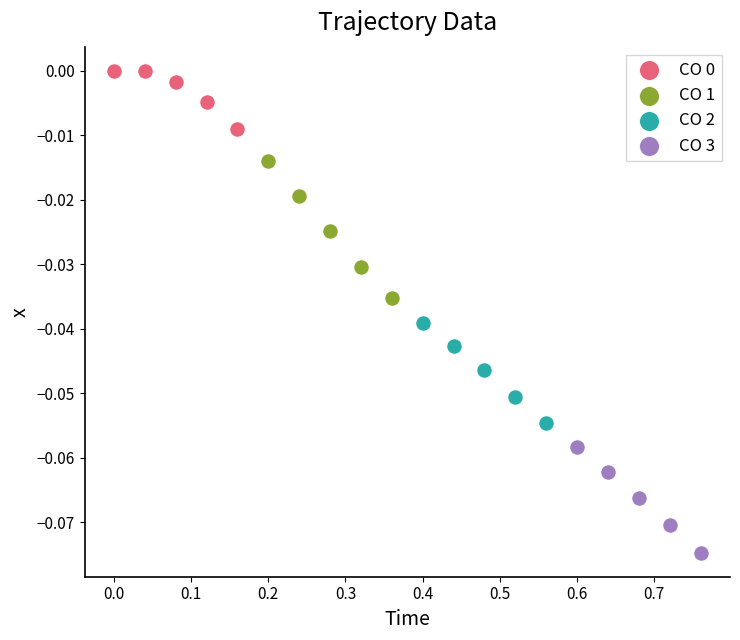

Which series reaches the minimum Y coordinate?

CO 3